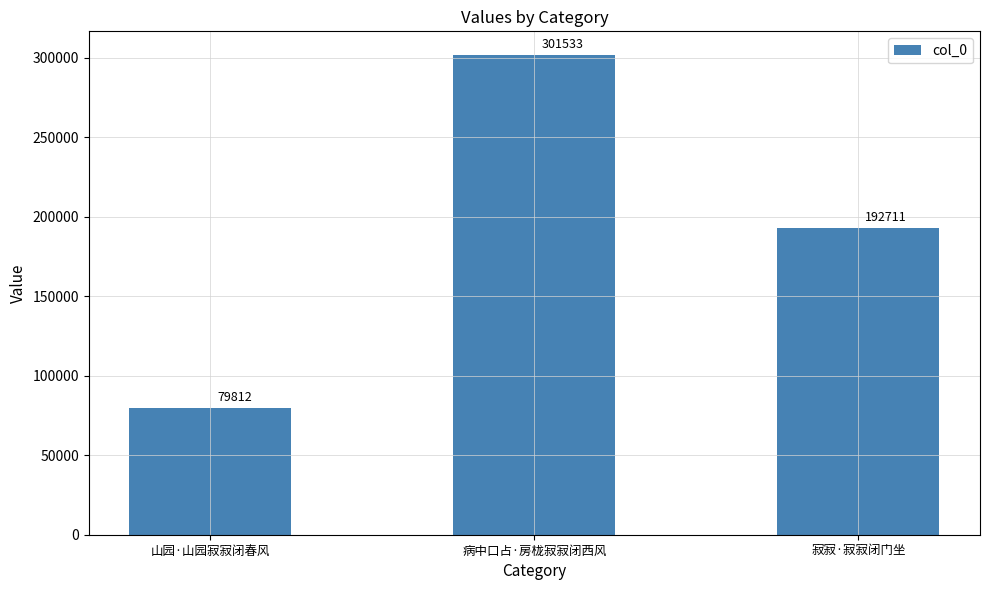

What is the difference between the maximum and minimum values?

221721